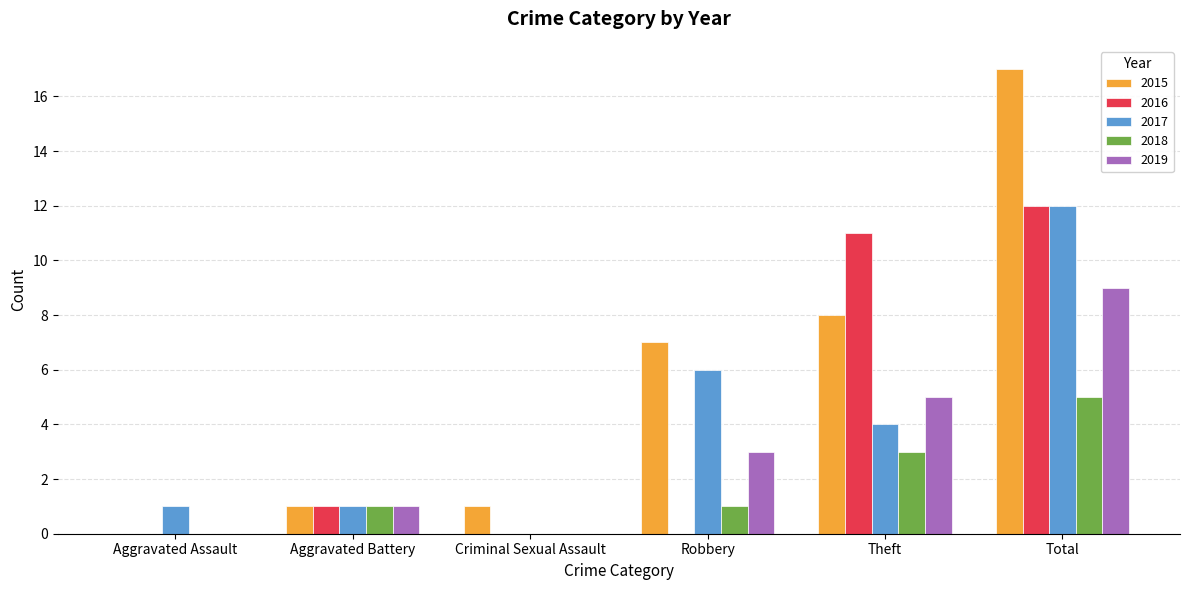

Which category has the highest value across all series?

Total